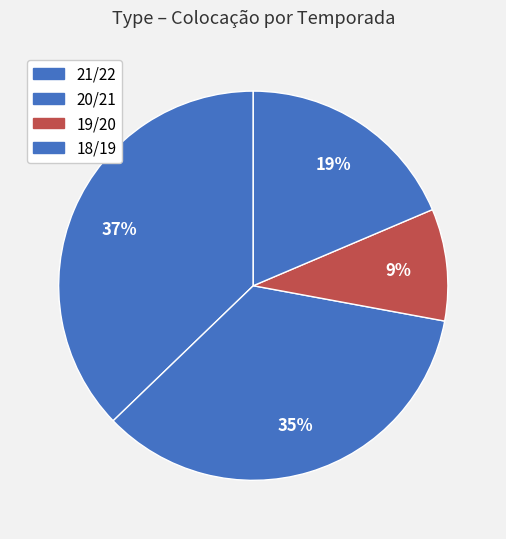

To the nearest percent, what is the average slice percentage?

25%